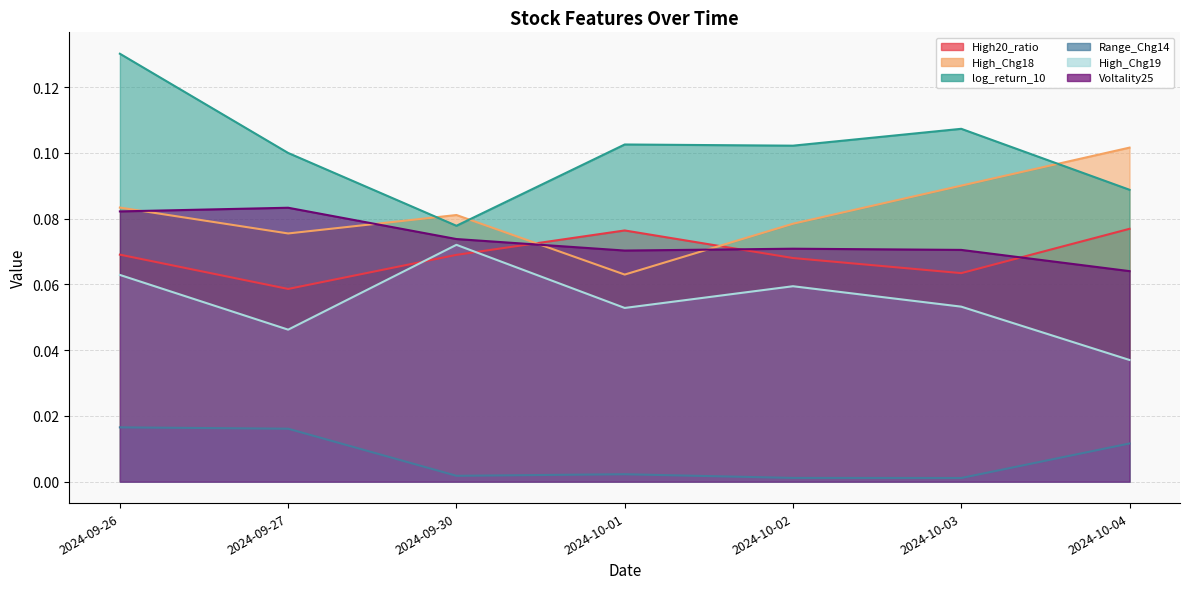

What is the label of the 1st point from the left?

2024-09-26